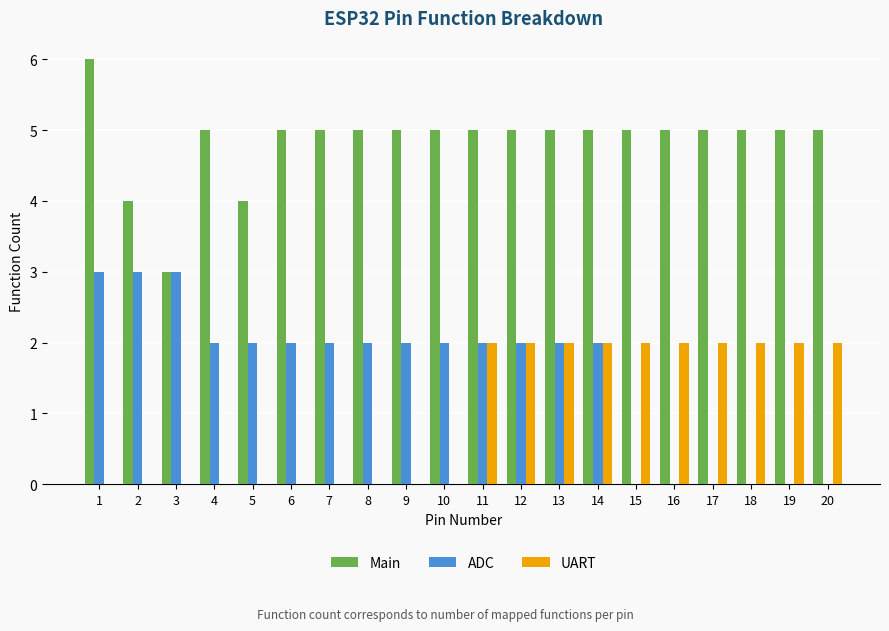

Which series has the largest total across all categories?

Main